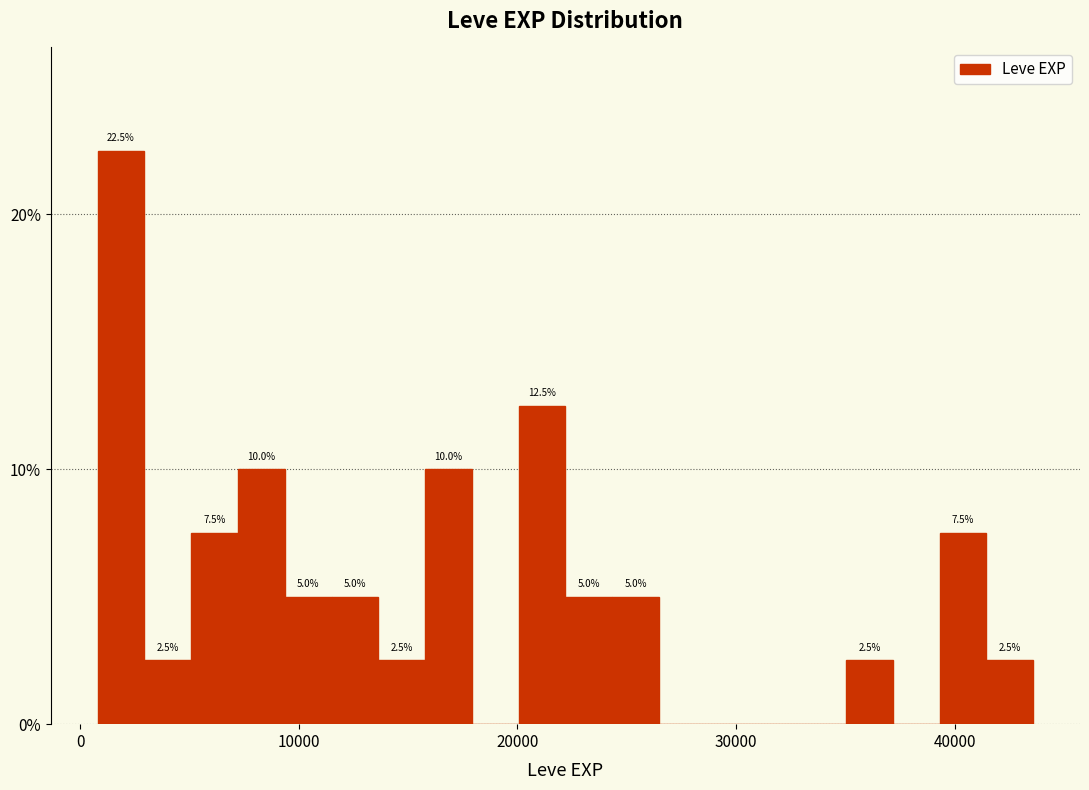

Read against the x-axis, roughly where is the centre of the tallest bar?

2000